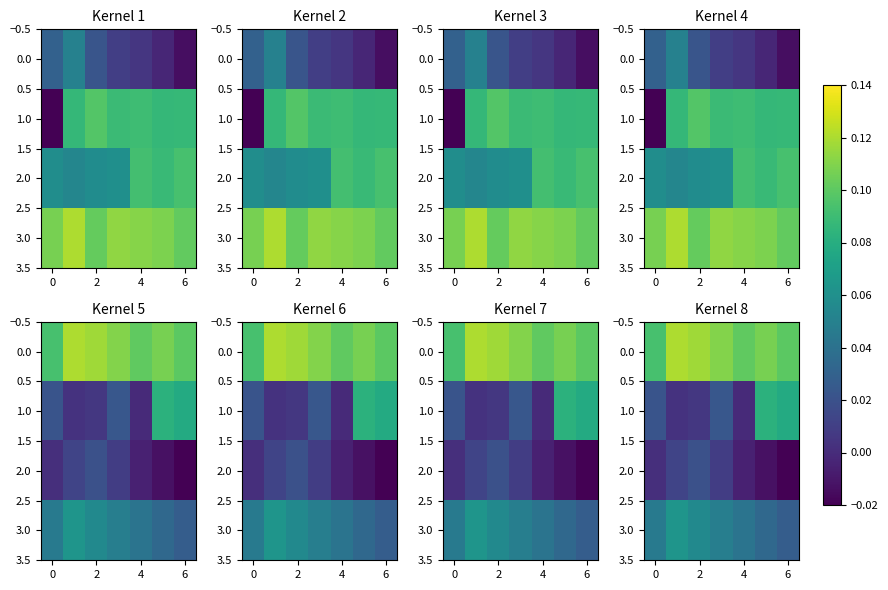

What is the greatest value displayed?

0.1